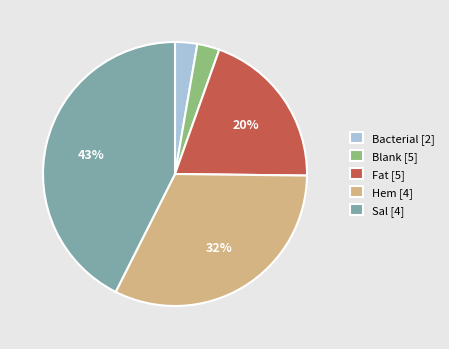

Is the sum of Hem [4] and Fat [5] greater than half?

Yes